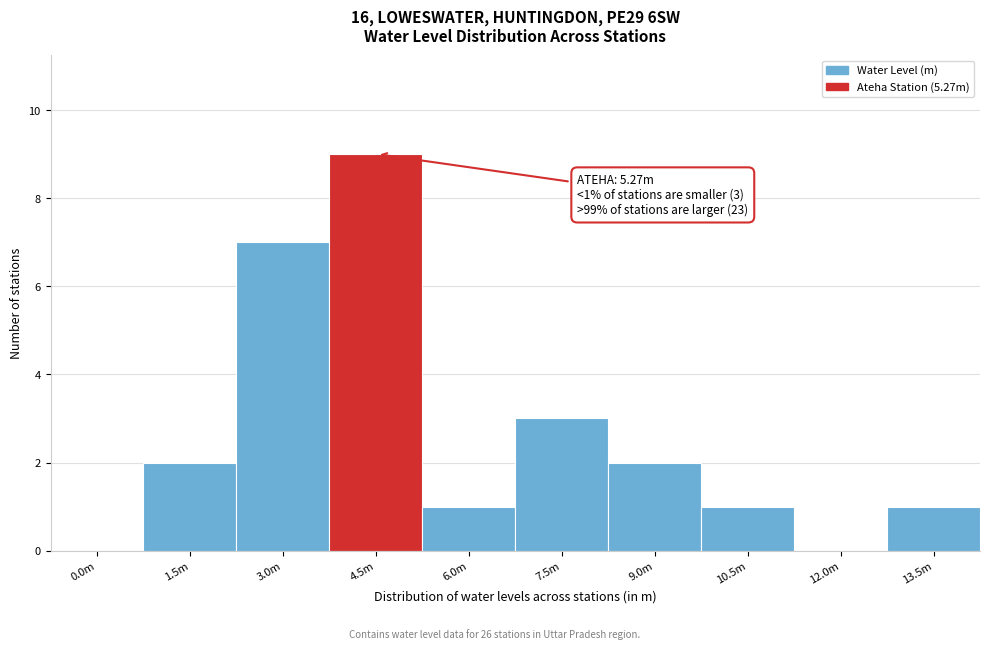

Reading right to left, what are all the values shown in this chart?

13.5m=1	12.0m=0	10.5m=1	9.0m=2	7.5m=3	6.0m=1	4.5m=9	3.0m=7	1.5m=2	0.0m=0